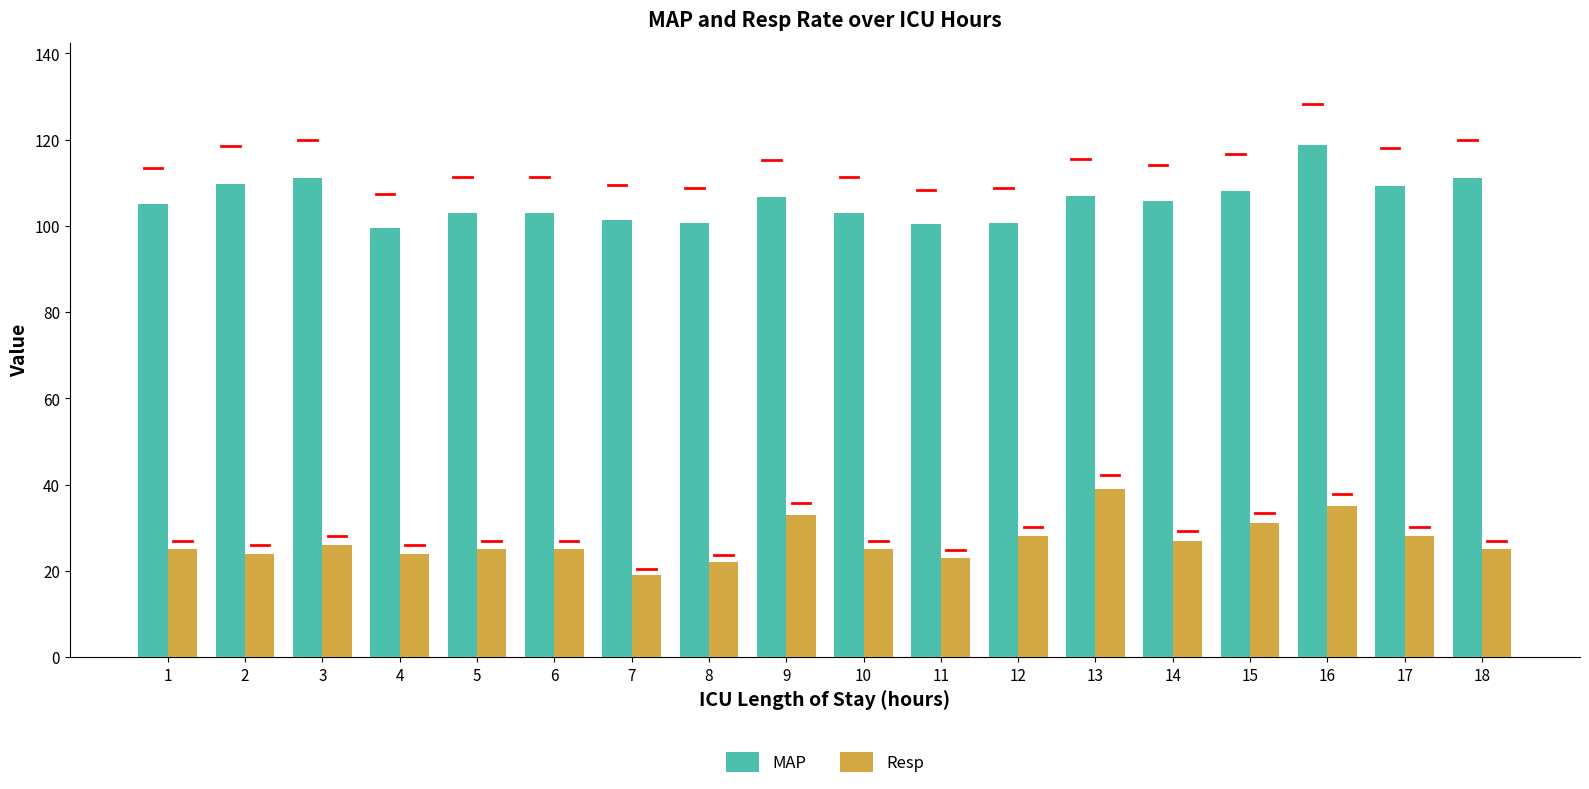

Which label corresponds to the smallest value in the chart?

7